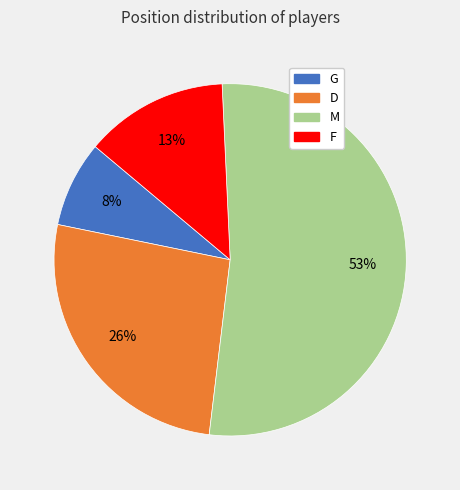

To the nearest percent, what is the combined percentage of F and M?

66%